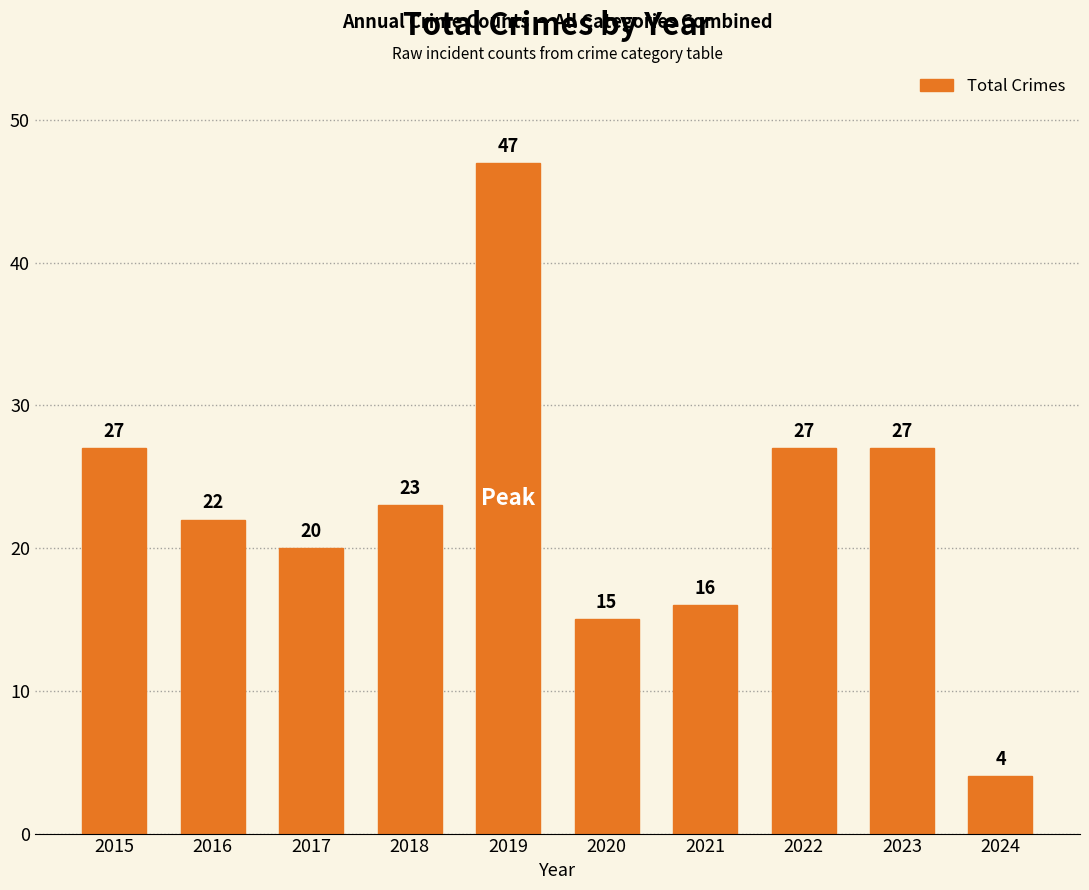

What is the value of the 5th bar from the left?

47